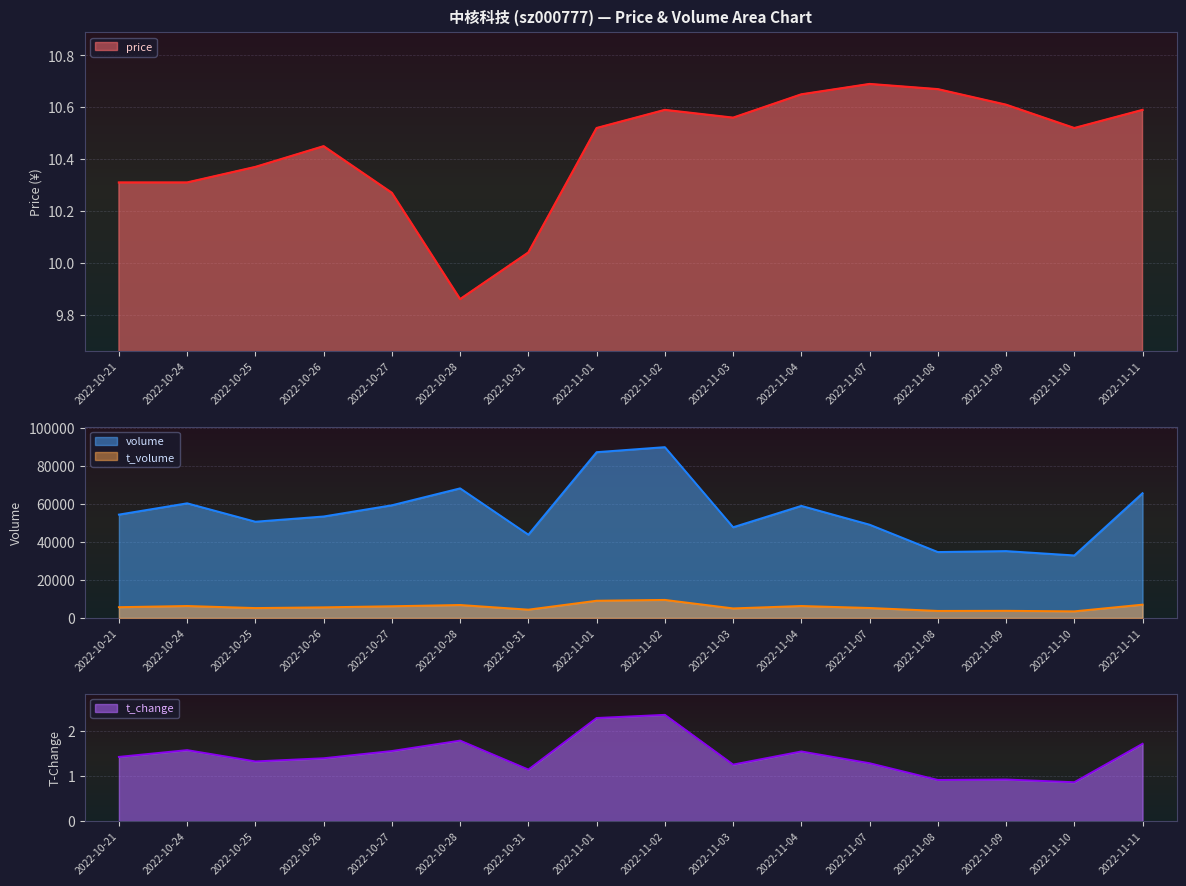

What position from the right is 2022-11-02?

8